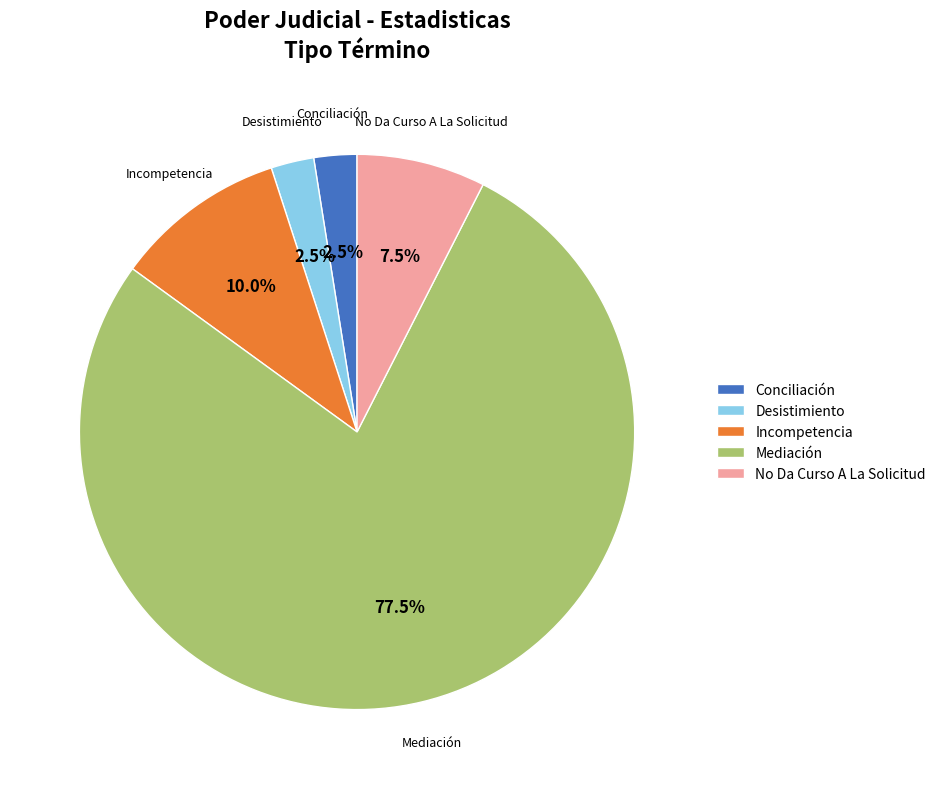

What is the largest slice in the pie chart?

Mediación